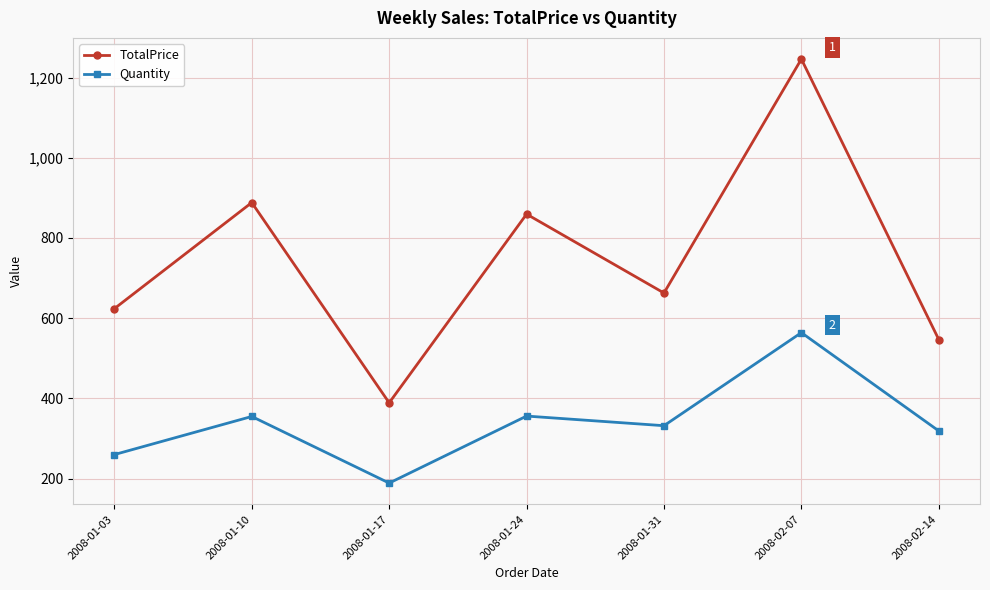

What is the spread (max minus min) of values at 2008-01-10?

533.3